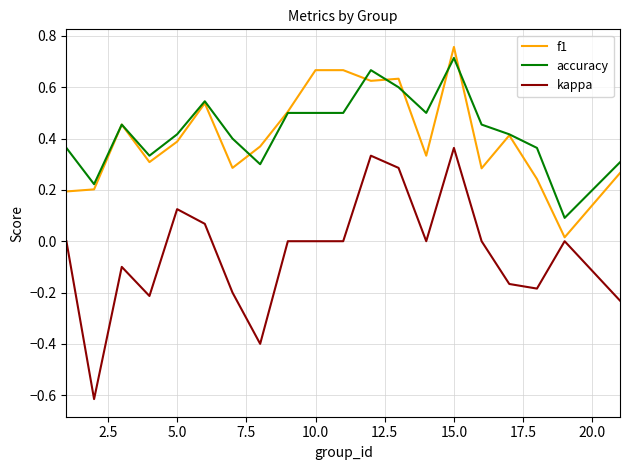

True or false: kappa and accuracy cross at least once.

False